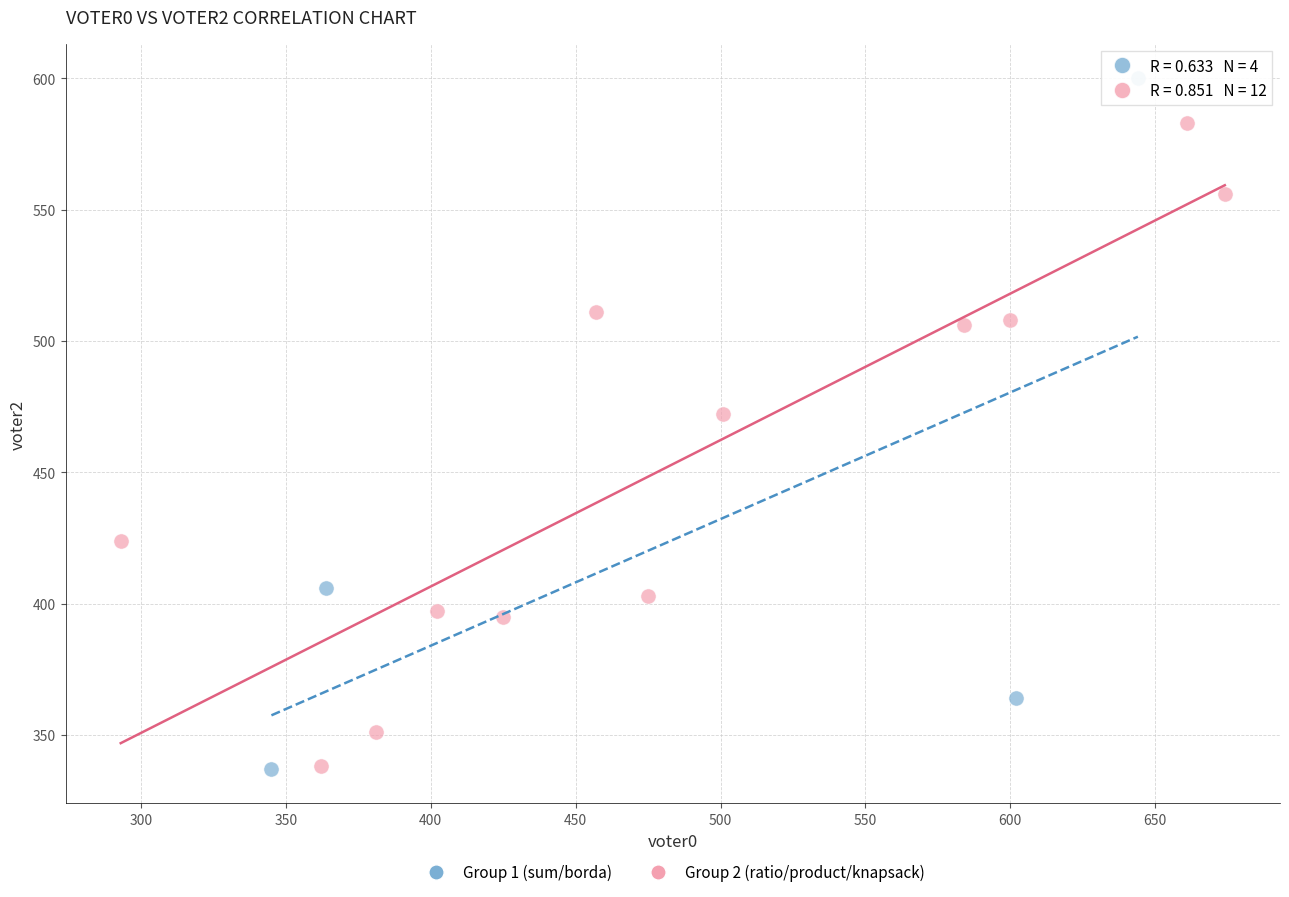

Which series reaches the maximum Y coordinate?

Group 1 (sum/borda)